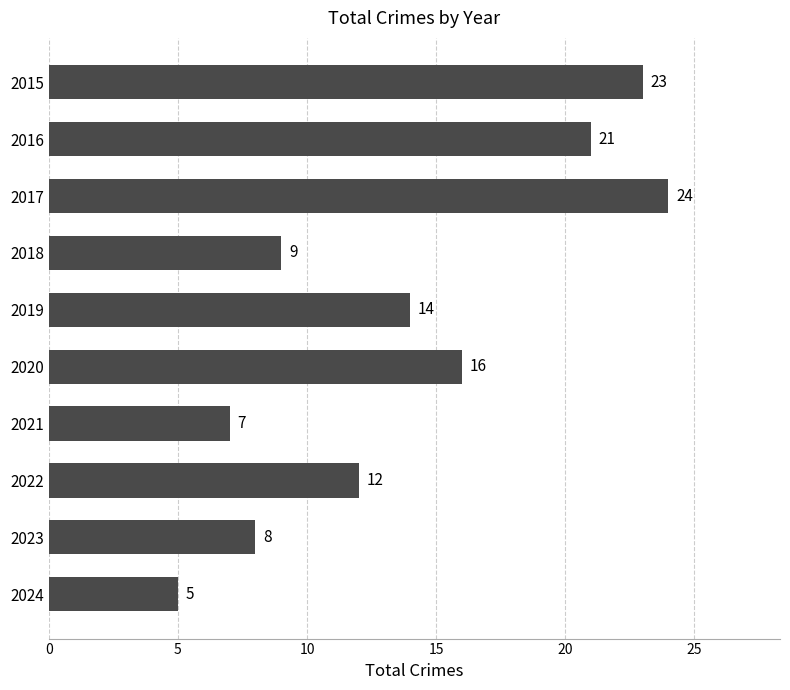

The chart shows a value of 9 at 2018. True or false?

True